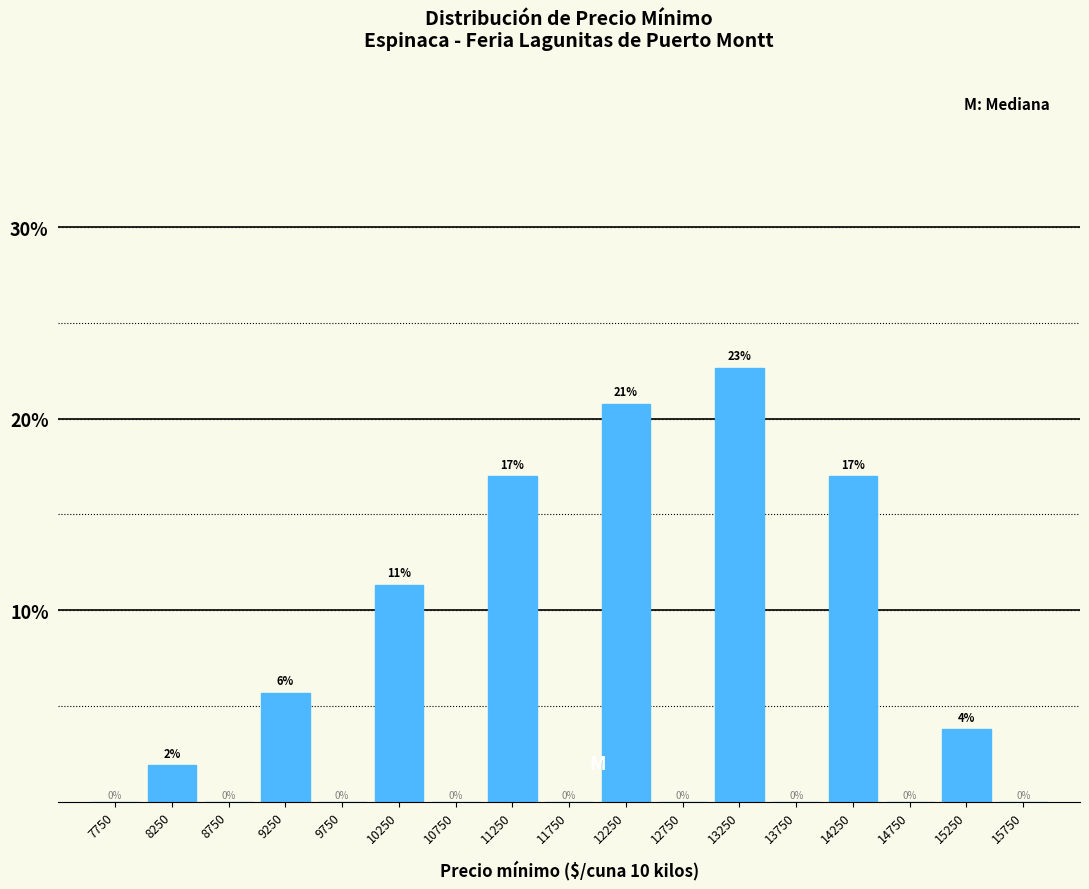

What is the change in value from 11250 to 14750?

-17.0